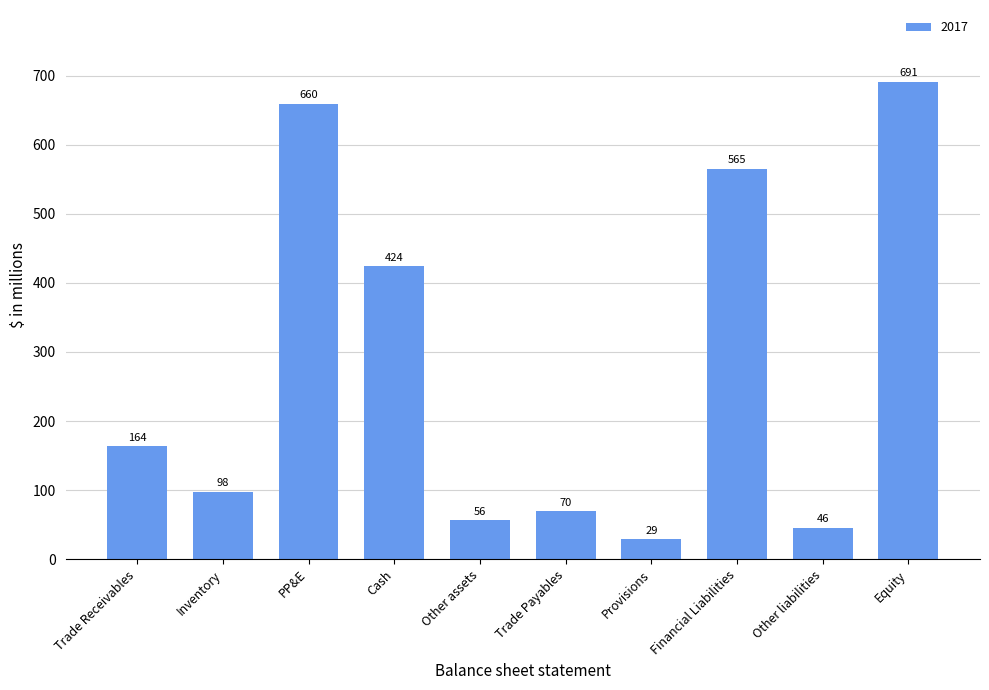

How many values exceed 163?

5